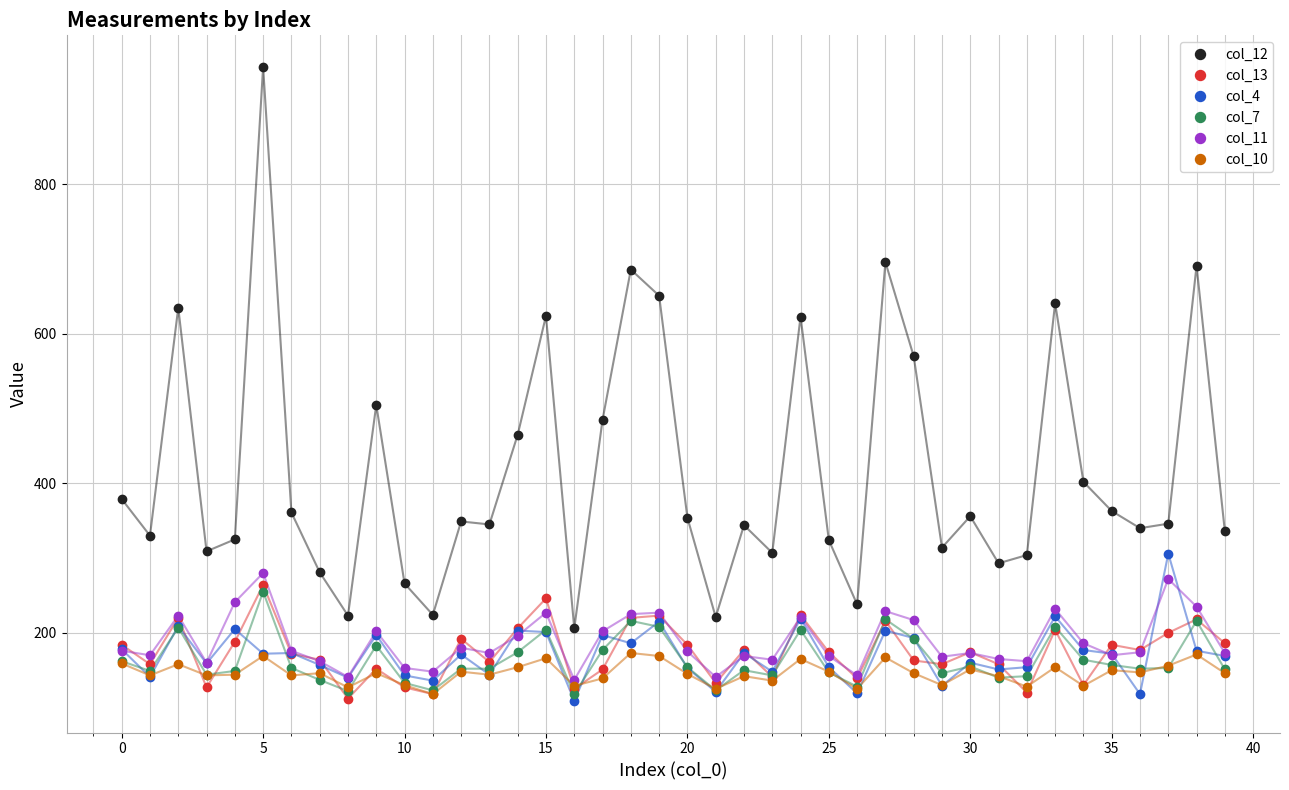

What is the lowest value of the col_11 series?

137